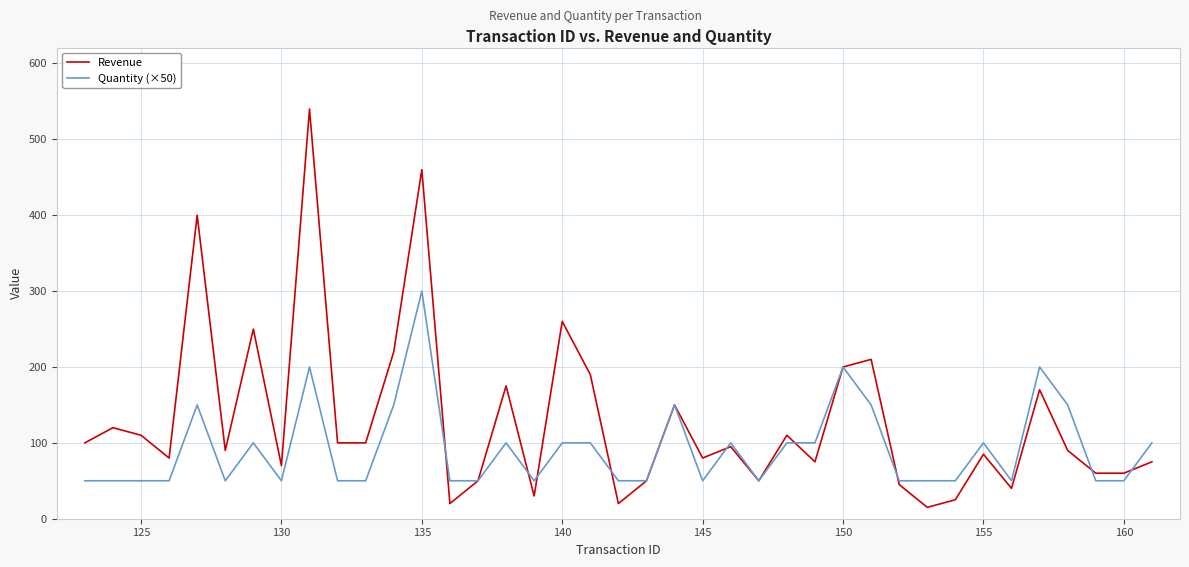

What is the minimum value shown in the chart?

15